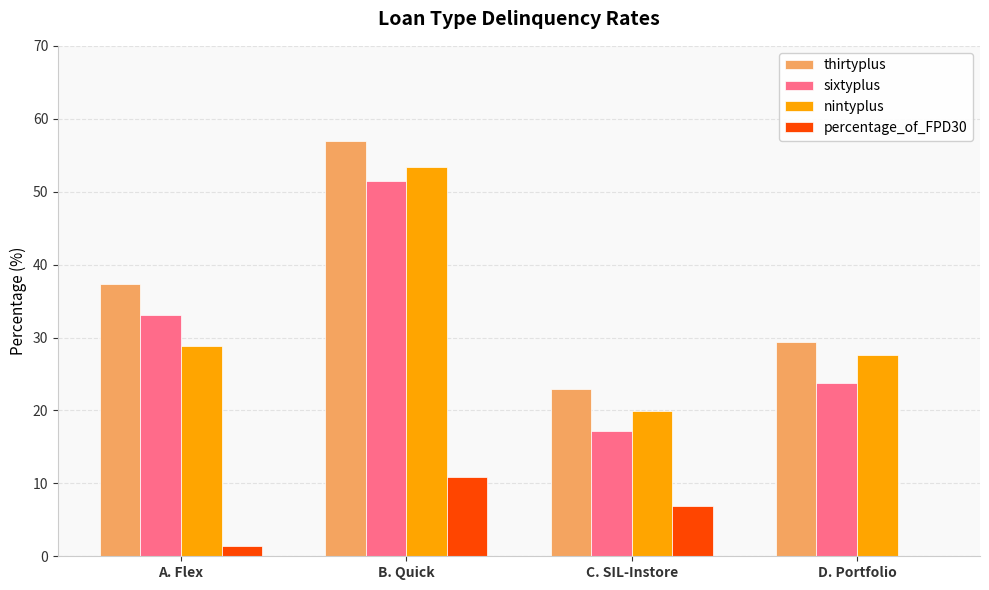

Which series changed the most between B. Quick and D. Portfolio?

sixtyplus